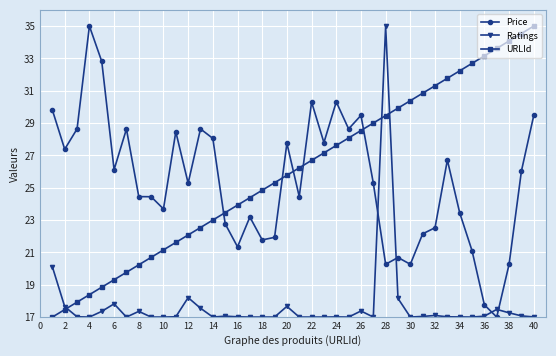

True or false: Price has more than 1 interior local peaks.

True